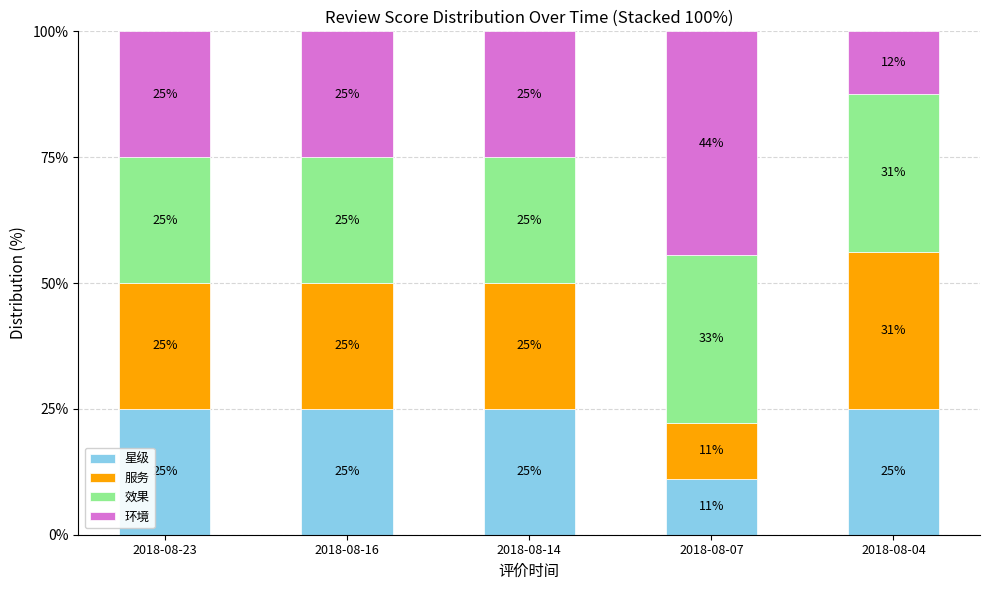

What is the value of the 星级 bar at the 5th from the left?

25.0